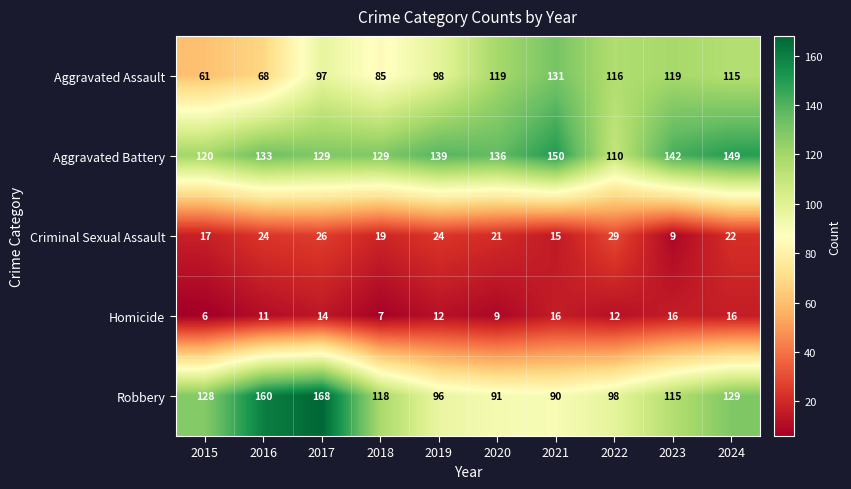

What is the difference between the highest and lowest values at 2021?

135